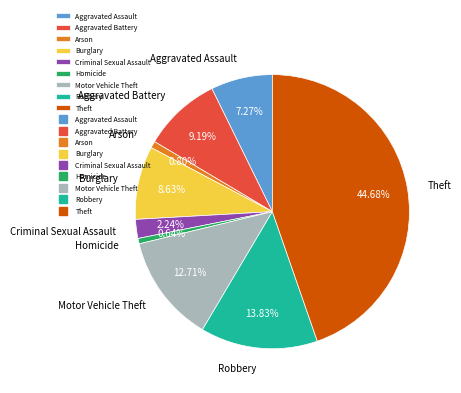

What percentage do Homicide and Theft together represent?

45.3%